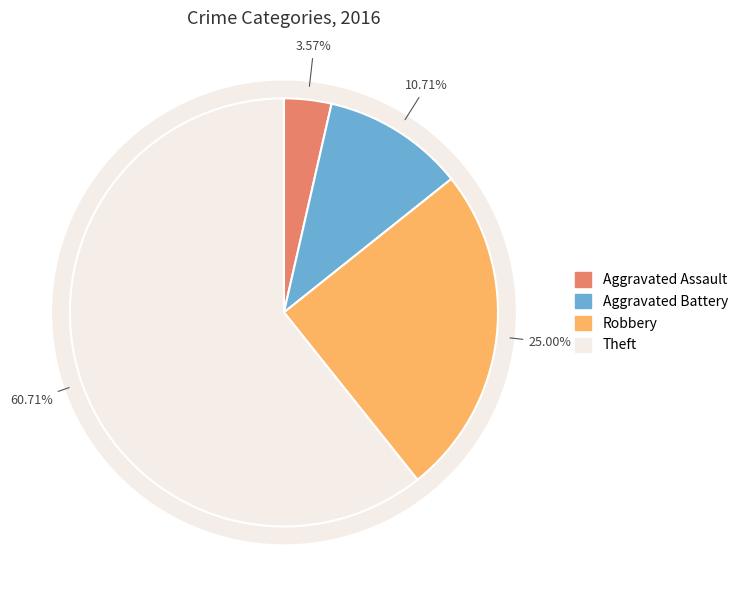

What is the change in value from Aggravated Assault to Theft?

+16